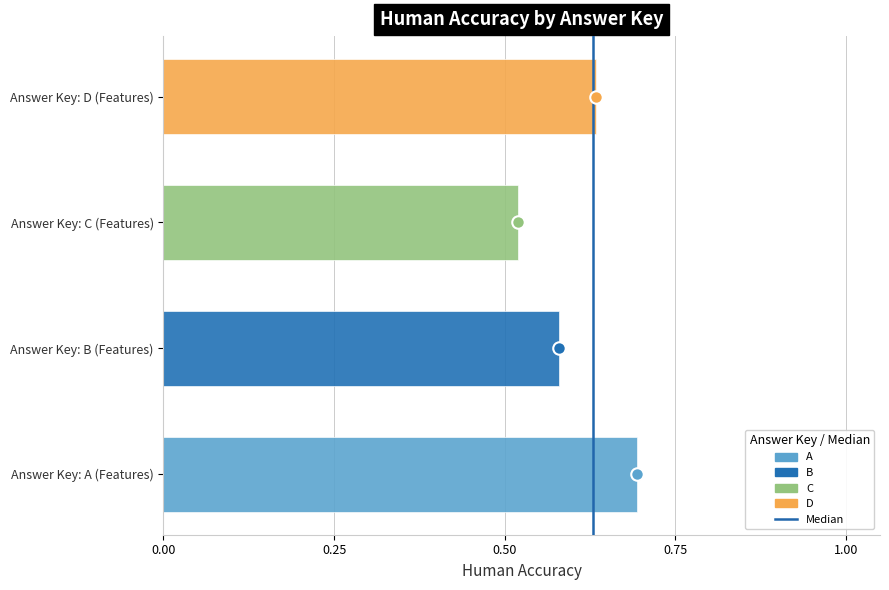

What is the difference between the values at 0.00 and 0.25?

1